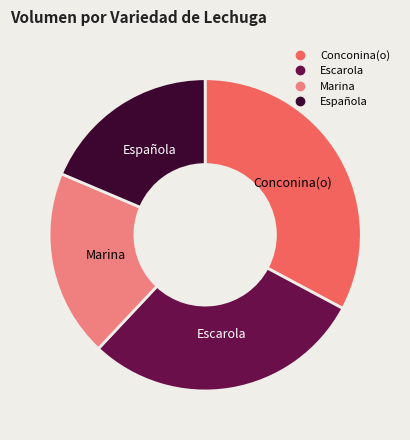

Is it true that Escarola is 29% of the pie?

True